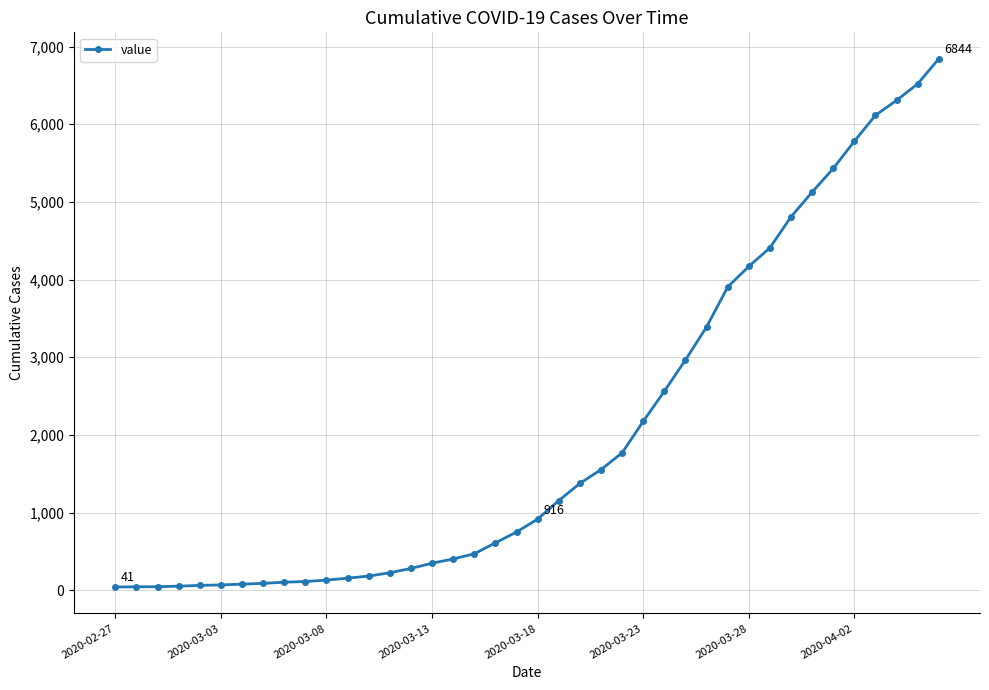

What is the maximum value shown in the chart?

6844